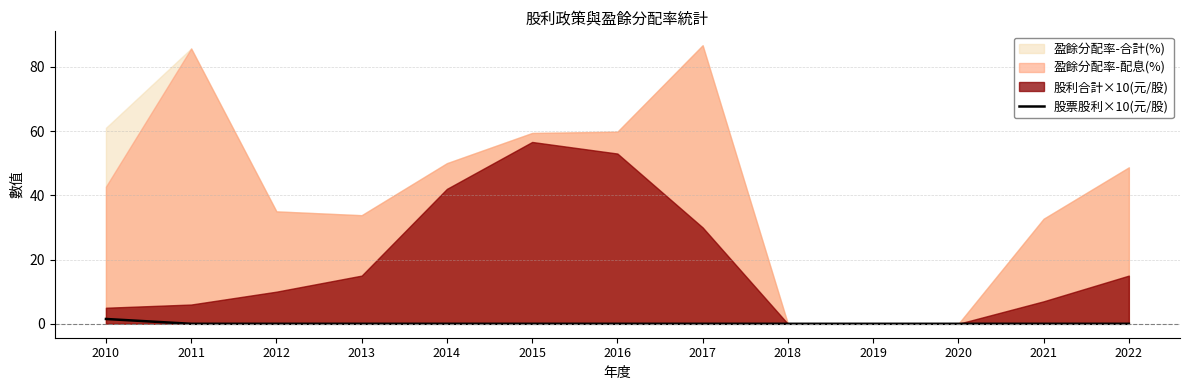

Reading right to left, extract all data points from this chart.

0.0	0.0	0.0	0.0	0.0	0.0	0.0	0.0	0.0	0.0	0.0	0.0	1.5